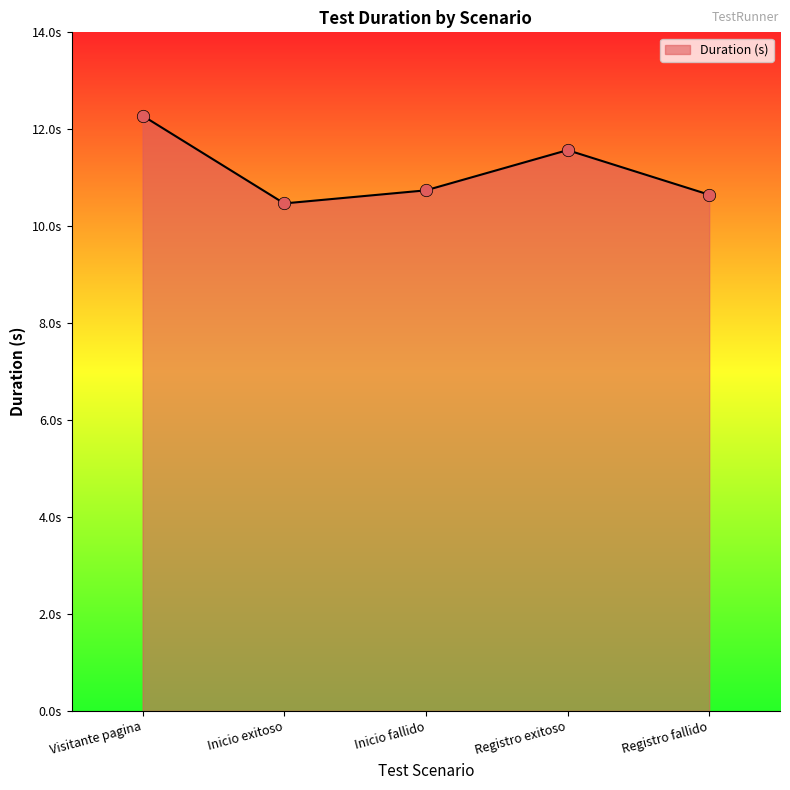

What is the change in value from Visitante pagina to Inicio exitoso?

-1.8